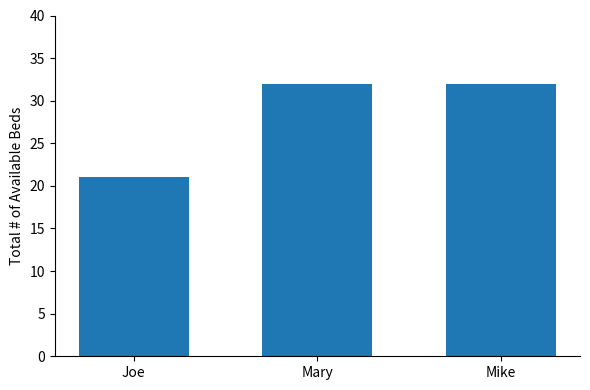

The value at Joe is 4. True or false?

False